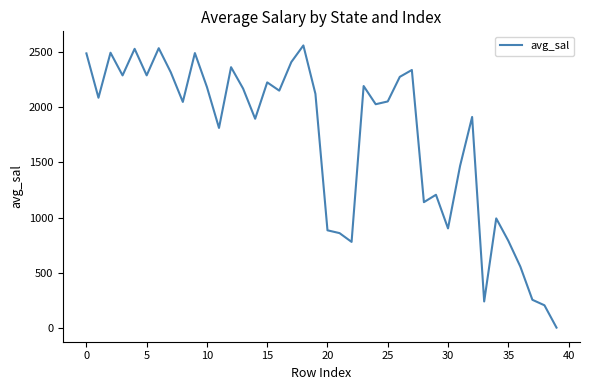

What is the smallest value displayed?

7.8